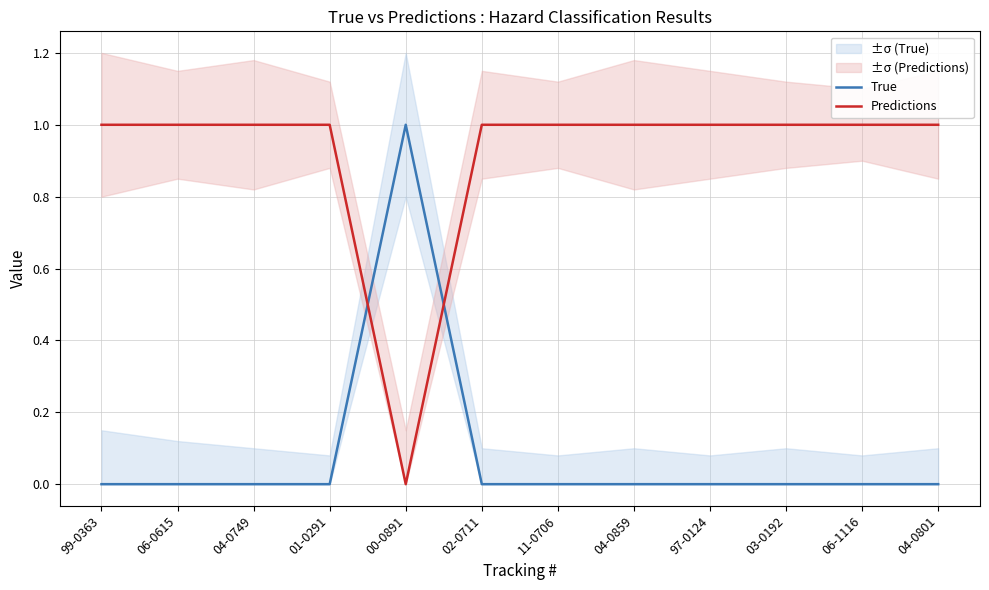

What is the label of the 8th point from the right?

00-0891